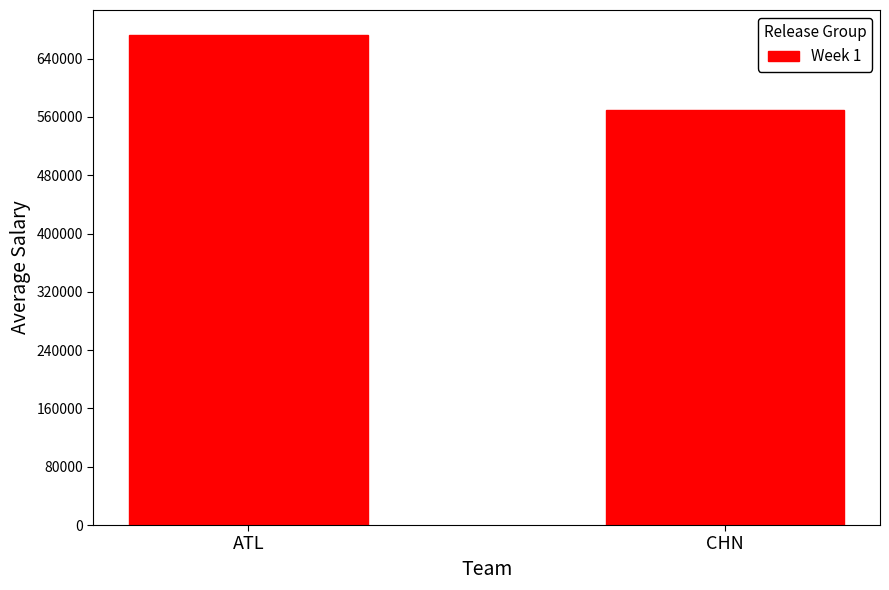

What is the sum of the values at ATL and CHN?

1242836